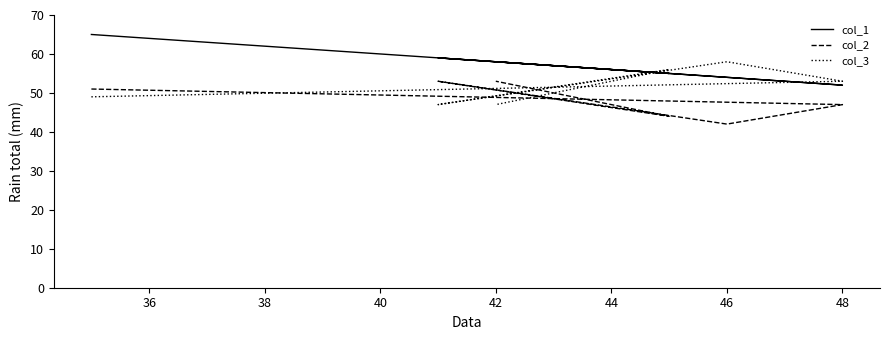

Which series has the largest range (max minus min)?

col_1